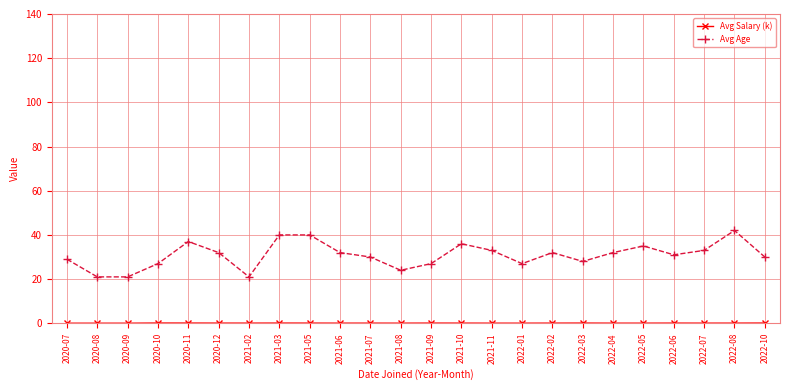

Which series changed the most between 2020-09 and 2020-11?

Avg Age